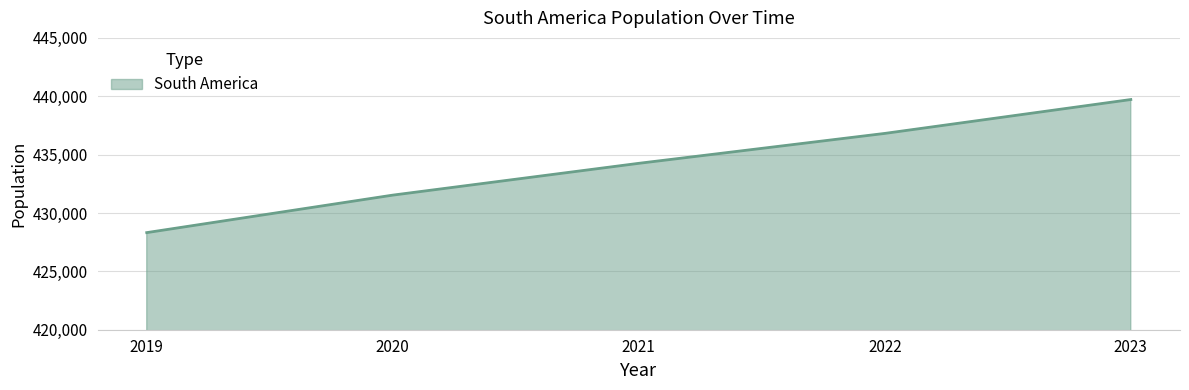

At which label is the value closest to 434018?

2021